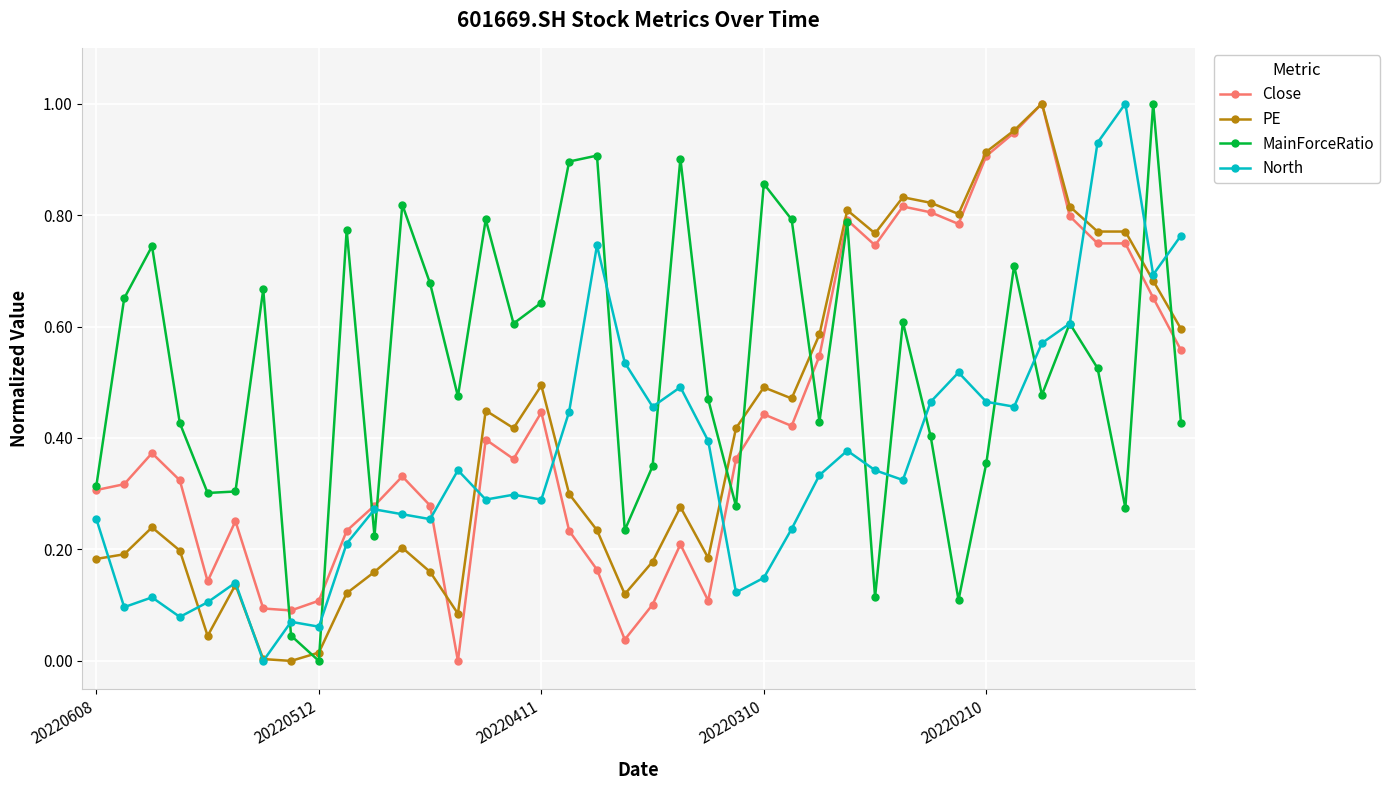

True or false: Close has more than 0 interior local peaks.

True